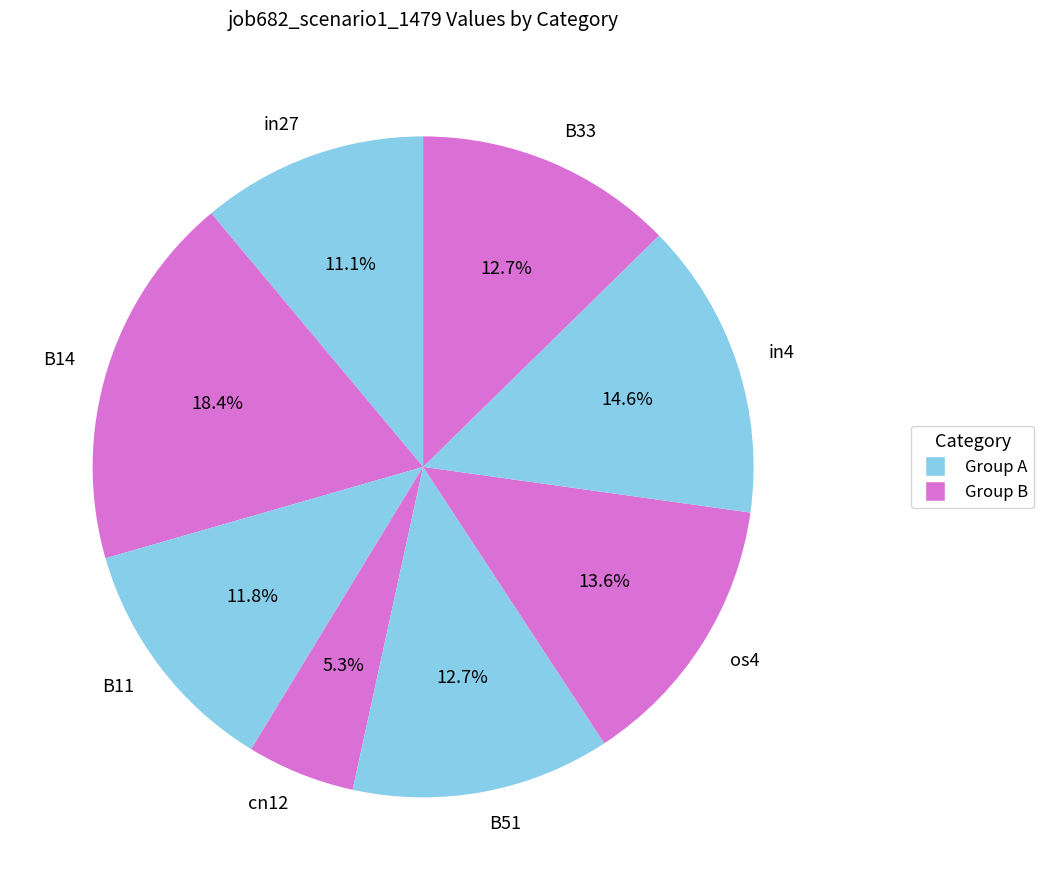

How many slices are in this pie chart?

8